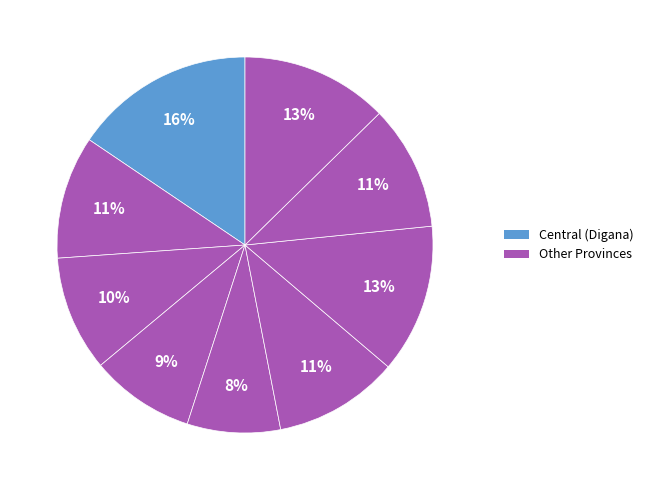

How many segments does this pie chart have?

9